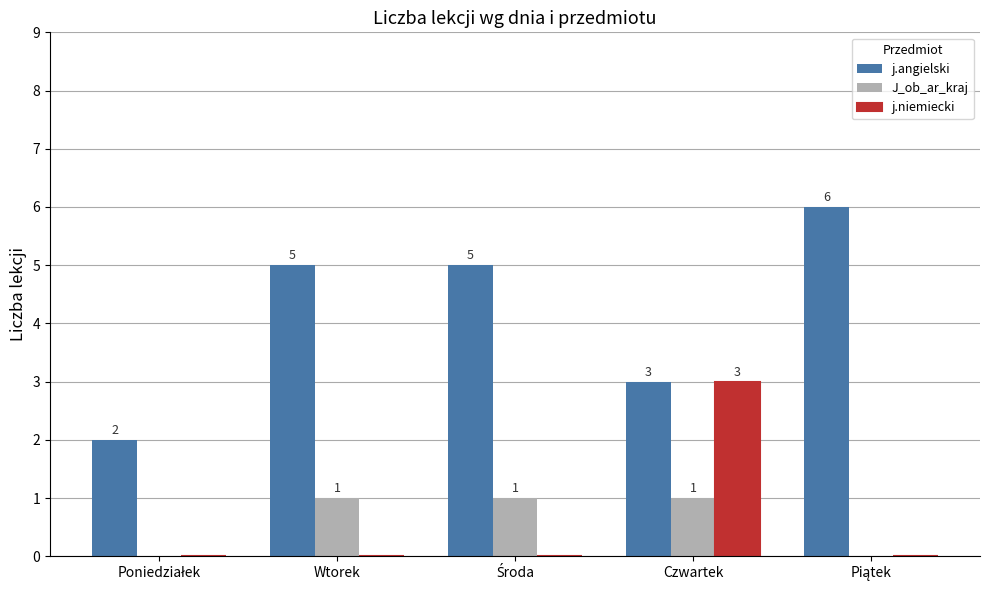

How many J_ob_ar_kraj values are between 0 and 1?

5